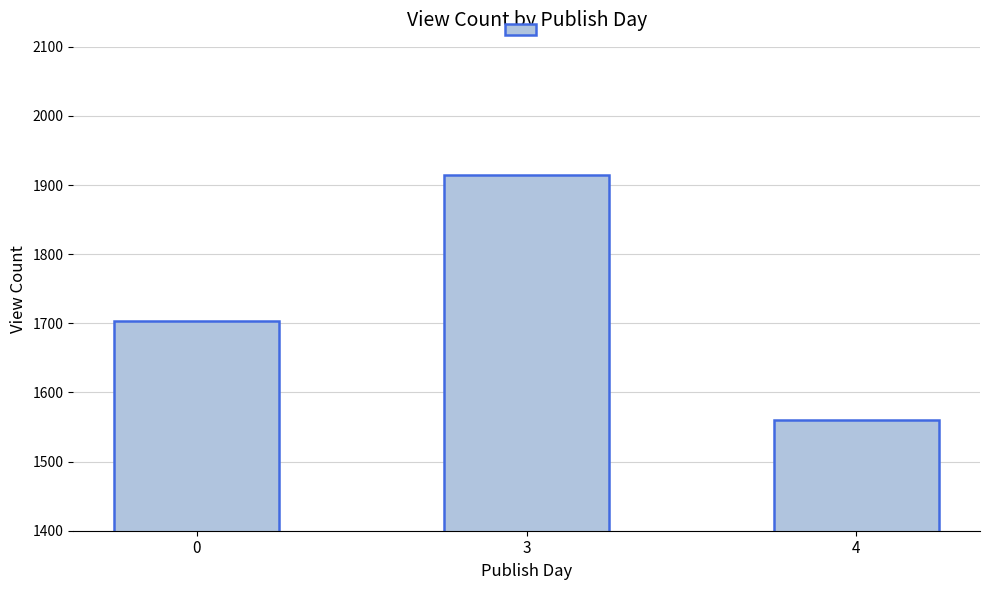

Reading right to left, transcribe all the data shown in this chart.

4=1560	3=1914	0=1703